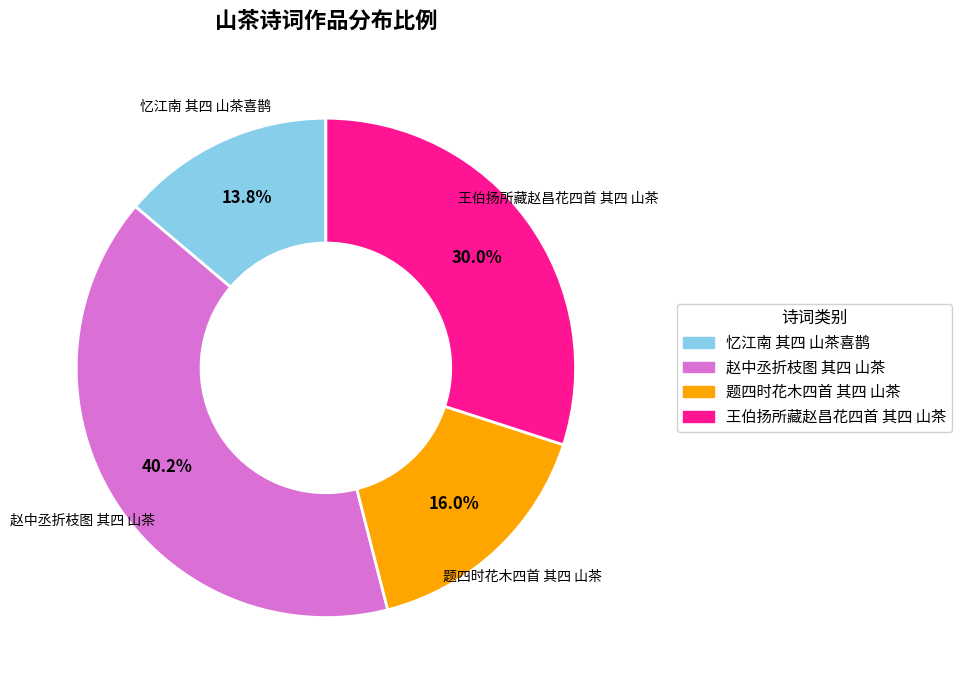

How many slices are in this pie chart?

4